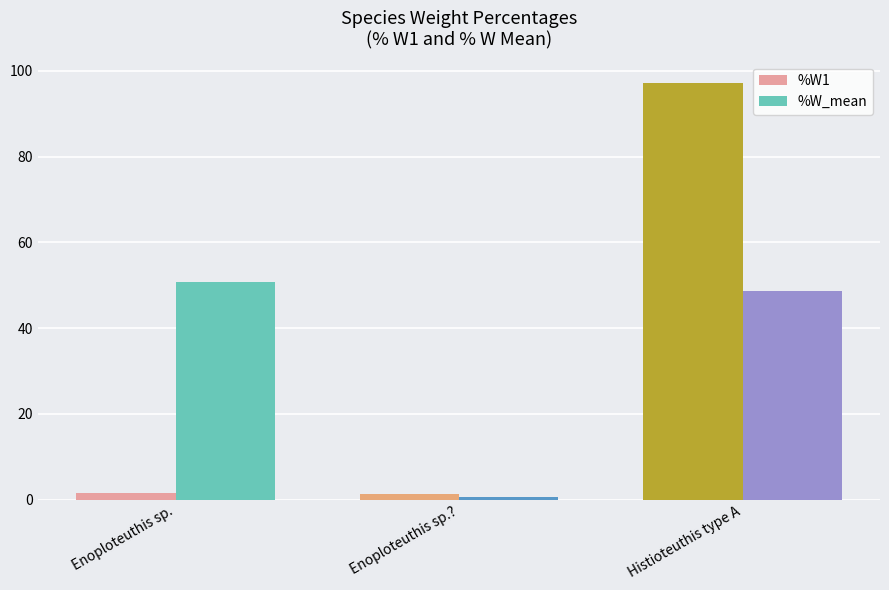

The %W_mean series shows 66.1 at Enoploteuthis sp.. True or false?

False